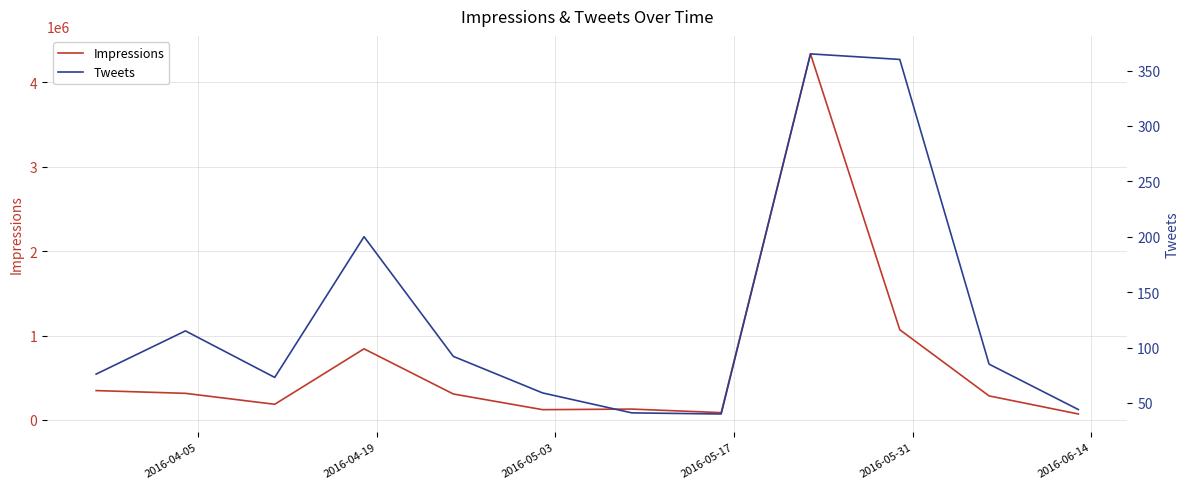

List the series in order of their overall mean, highest first.

Impressions, Tweets